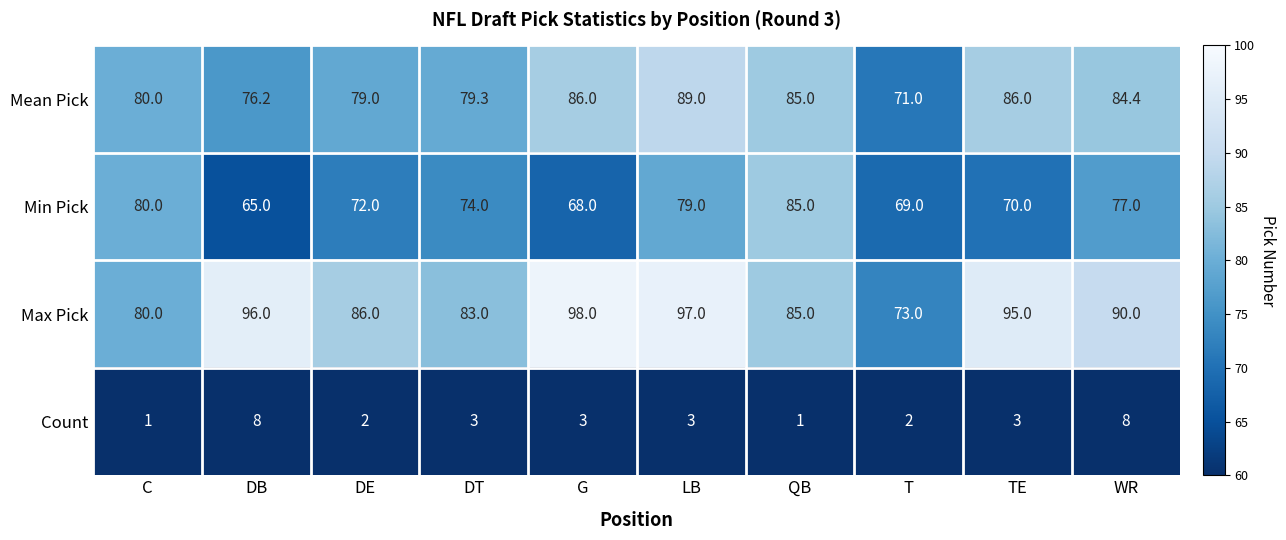

What is the smallest value displayed?

1.0